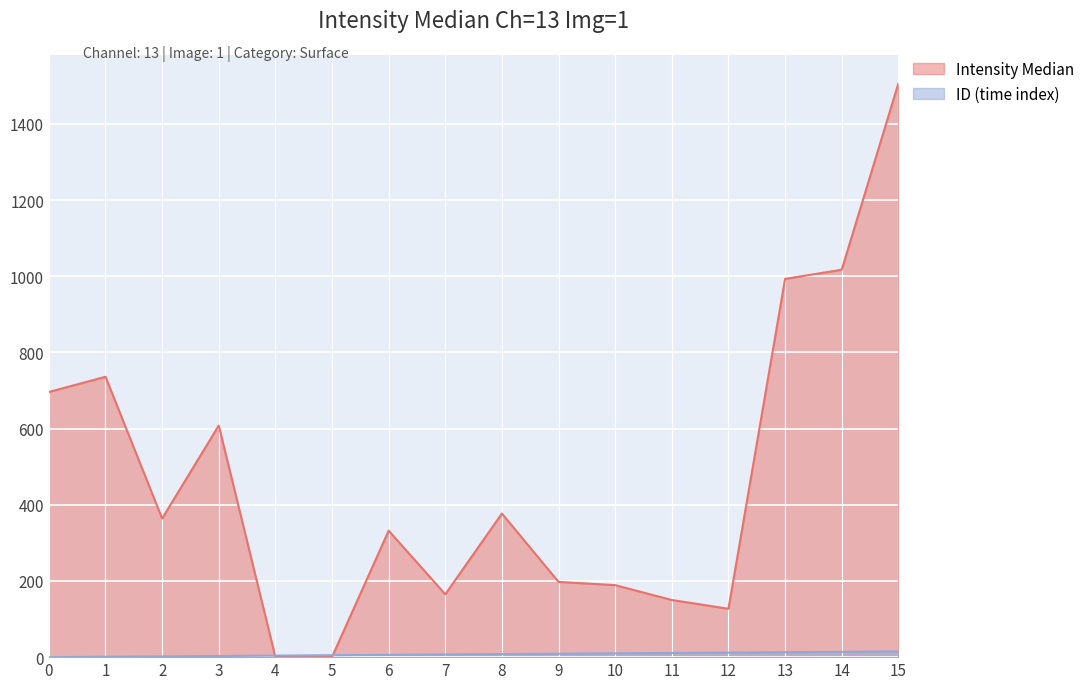

What are all the series names shown in the legend?

Intensity Median, ID